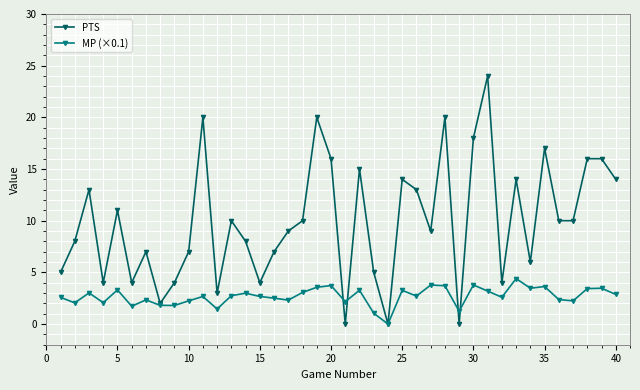

Which series has the widest spread of values?

PTS